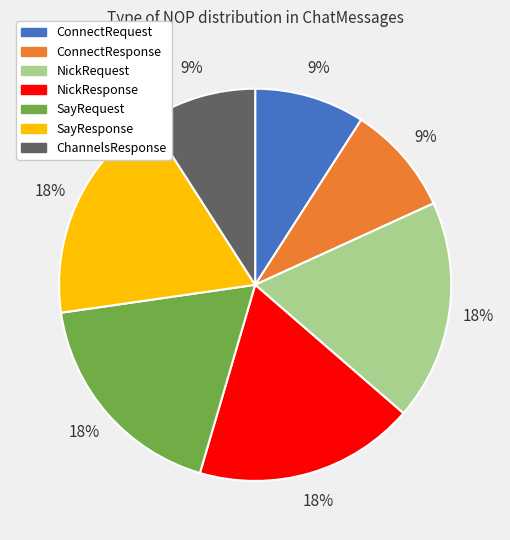

Does any single category account for the majority?

No